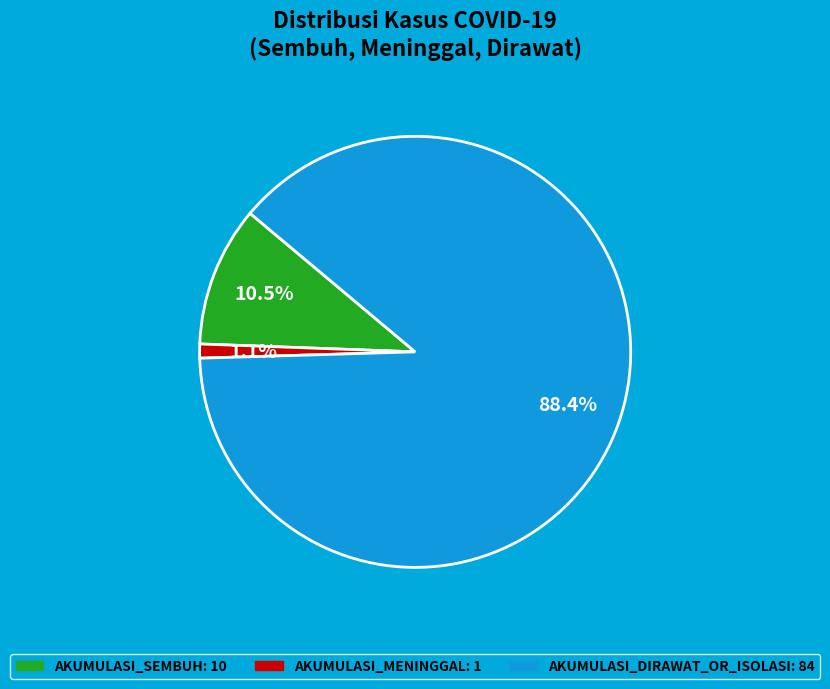

Does any single category account for the majority?

Yes